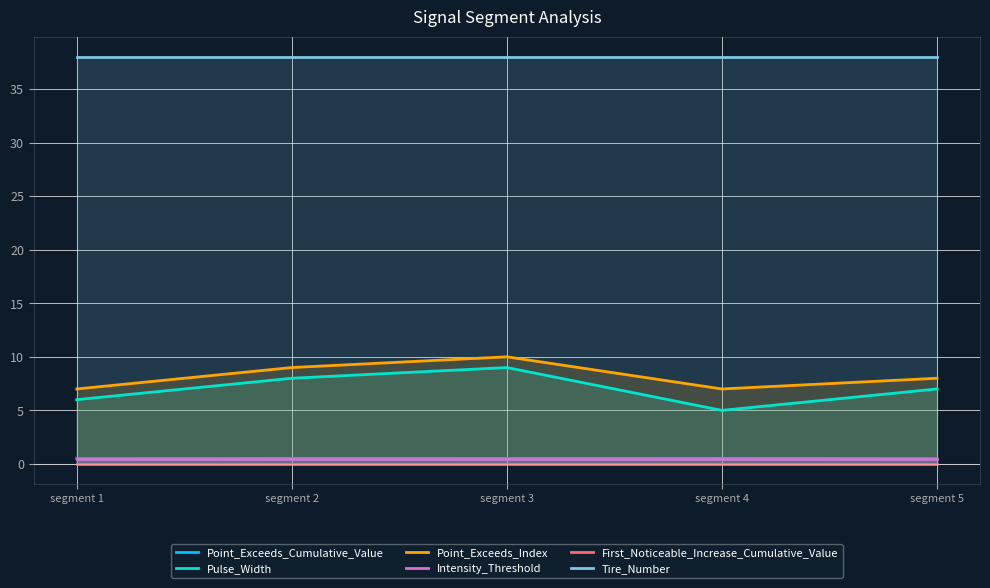

What is the difference between the Pulse_Width values at segment 1 and segment 2?

2.0